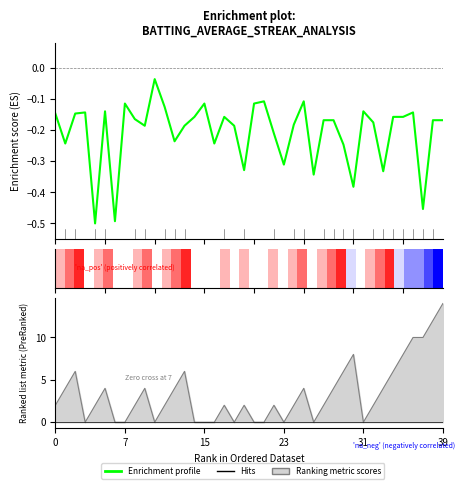

How many data points does each series have?

40